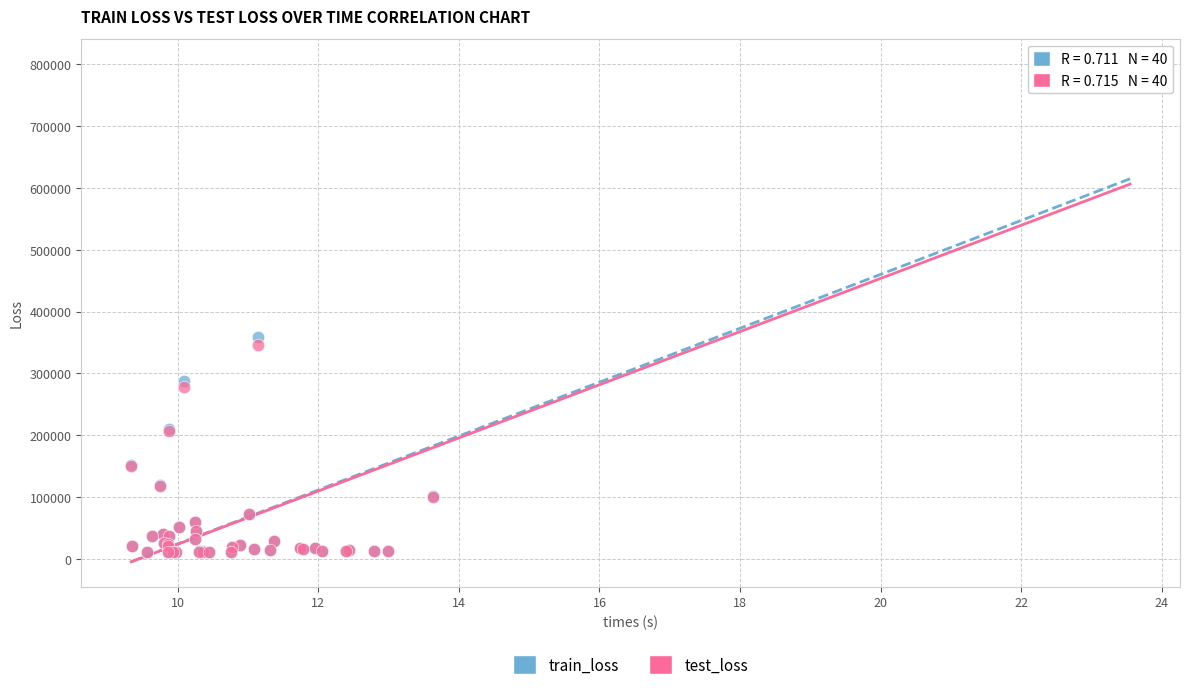

What are all the series names shown in the legend?

train_loss, test_loss